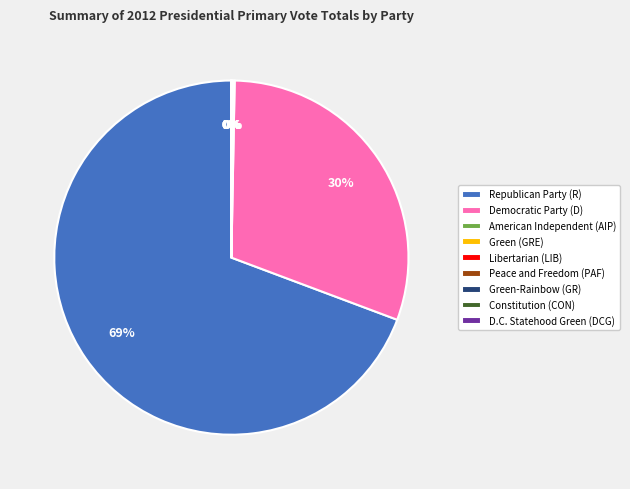

Is there a majority slice in this chart?

Yes